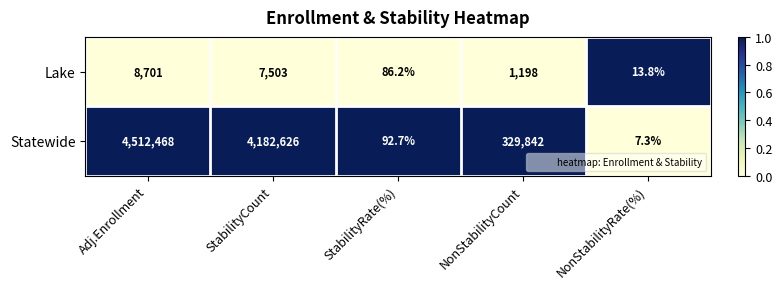

What is the total value across all series at StabilityCount?

4190129.0